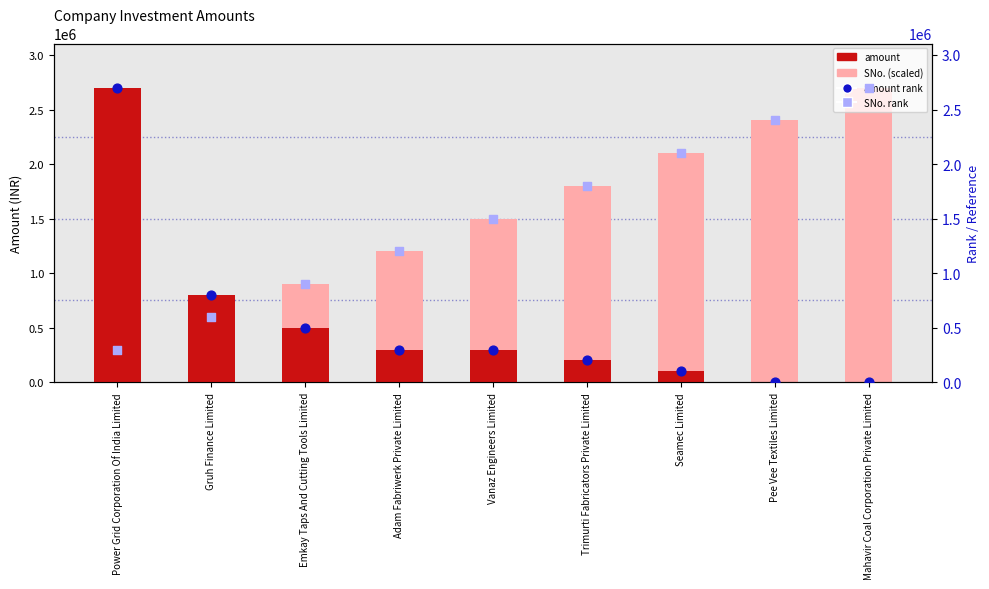

Which series has the largest total across all categories?

SNo. (scaled)